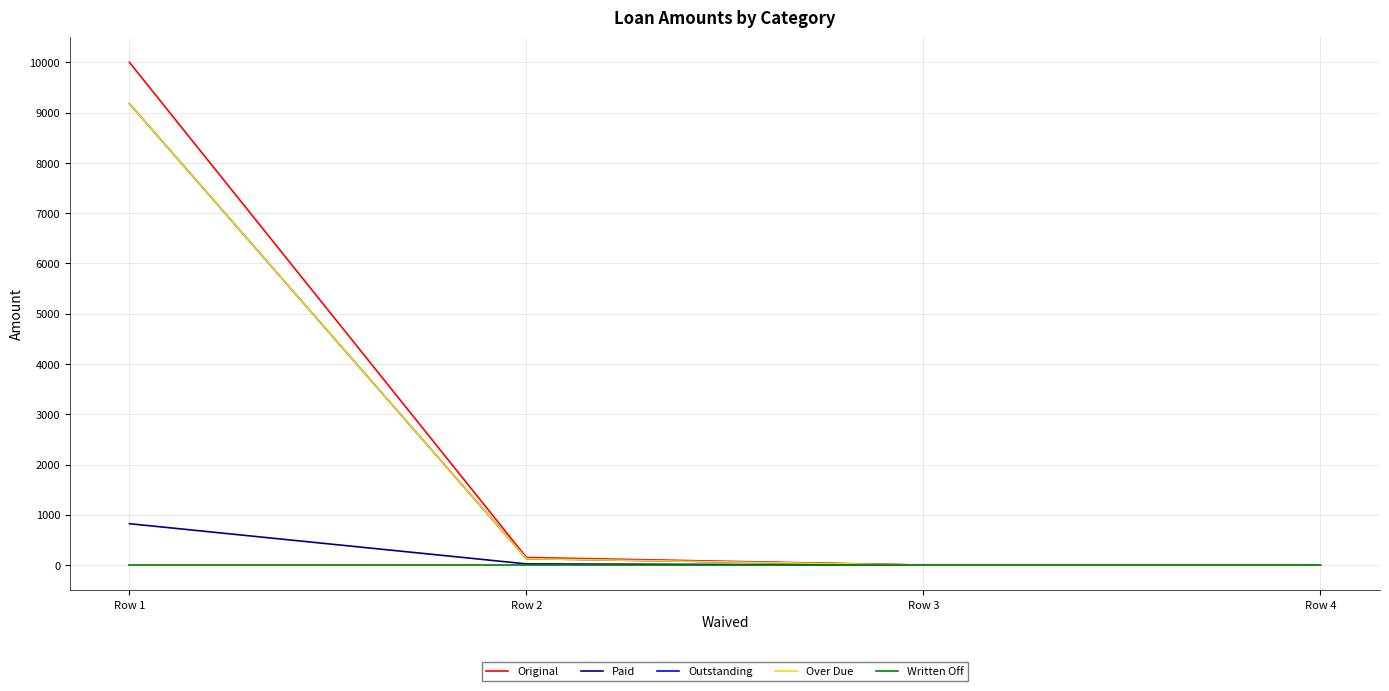

True or false: Original has more than 2 points higher than both neighbors.

False